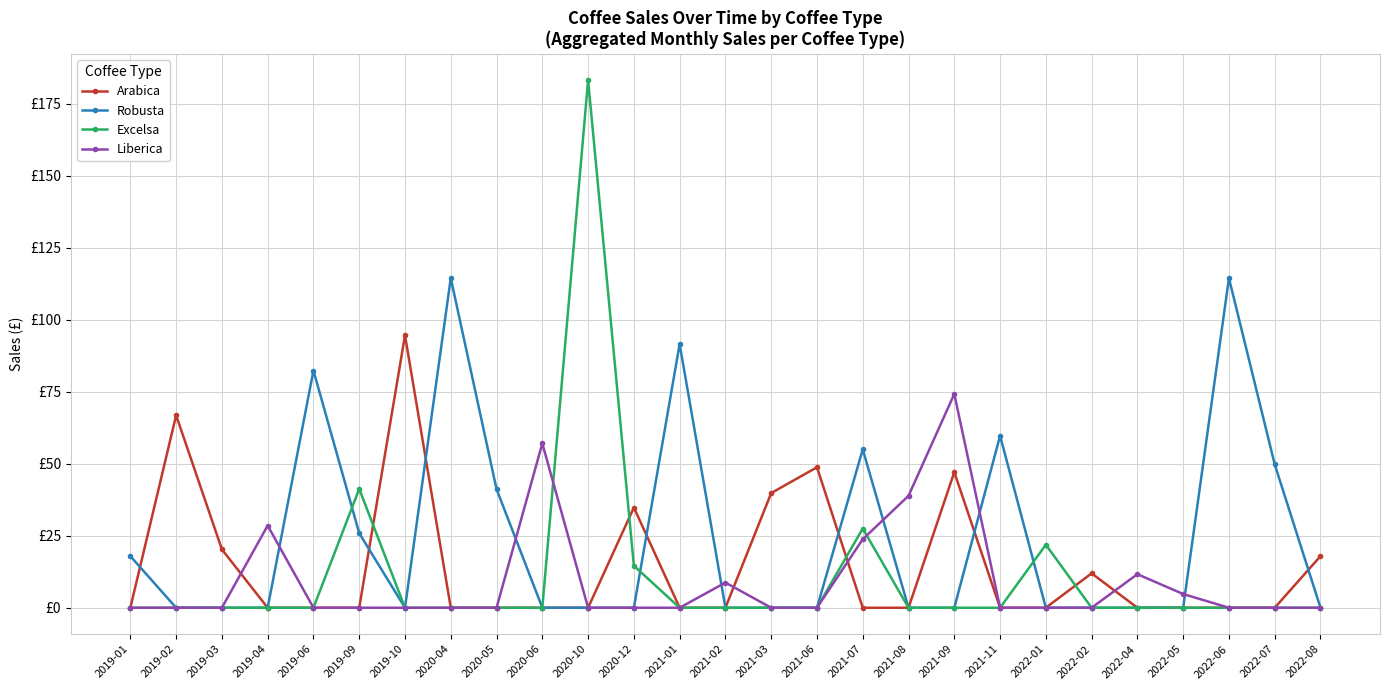

Reading left to right, what are all the values shown in this chart?

Arabica: 0.0	66.8	20.2	0.0	0.0	0.0	94.6	0.0	0.0	0.0	0.0	34.8	0.0	0.0	39.8	48.8	0.0	0.0	47.1	0.0	0.0	11.9	0.0	0.0	0.0	0.0	17.9
Robusta: 17.9	0.0	0.0	0.0	82.3	25.9	0.0	114.4	41.2	0.0	0.0	0.0	91.5	0.0	0.0	0.0	55.0	0.0	0.0	59.7	0.0	0.0	0.0	0.0	114.4	49.8	0.0
Excelsa: 0.0	0.0	0.0	0.0	0.0	41.2	0.0	0.0	0.0	0.0	183.1	14.6	0.0	0.0	0.0	0.0	27.5	0.0	0.0	0.0	21.9	0.0	0.0	0.0	0.0	0.0	0.0
Liberica: 0.0	0.0	0.0	28.5	0.0	0.0	0.0	0.0	0.0	57.1	0.0	0.0	0.0	8.7	0.0	0.0	23.8	38.9	74.2	0.0	0.0	0.0	11.7	4.8	0.0	0.0	0.0